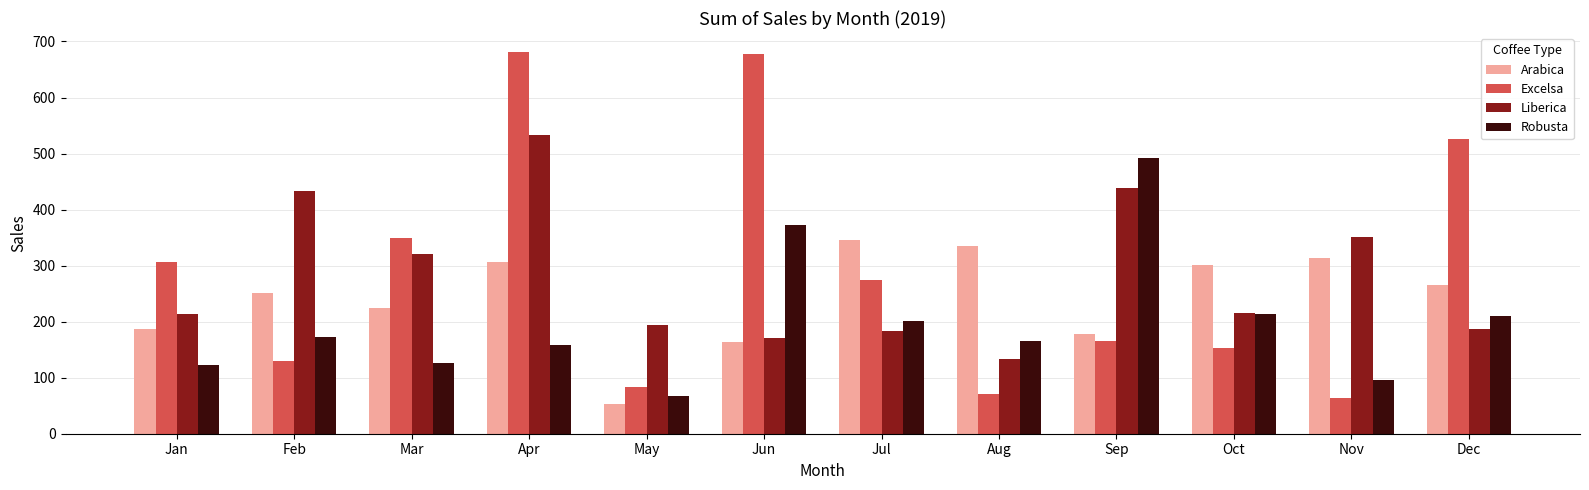

At Apr, list the series in order from largest to smallest.

Excelsa, Liberica, Arabica, Robusta